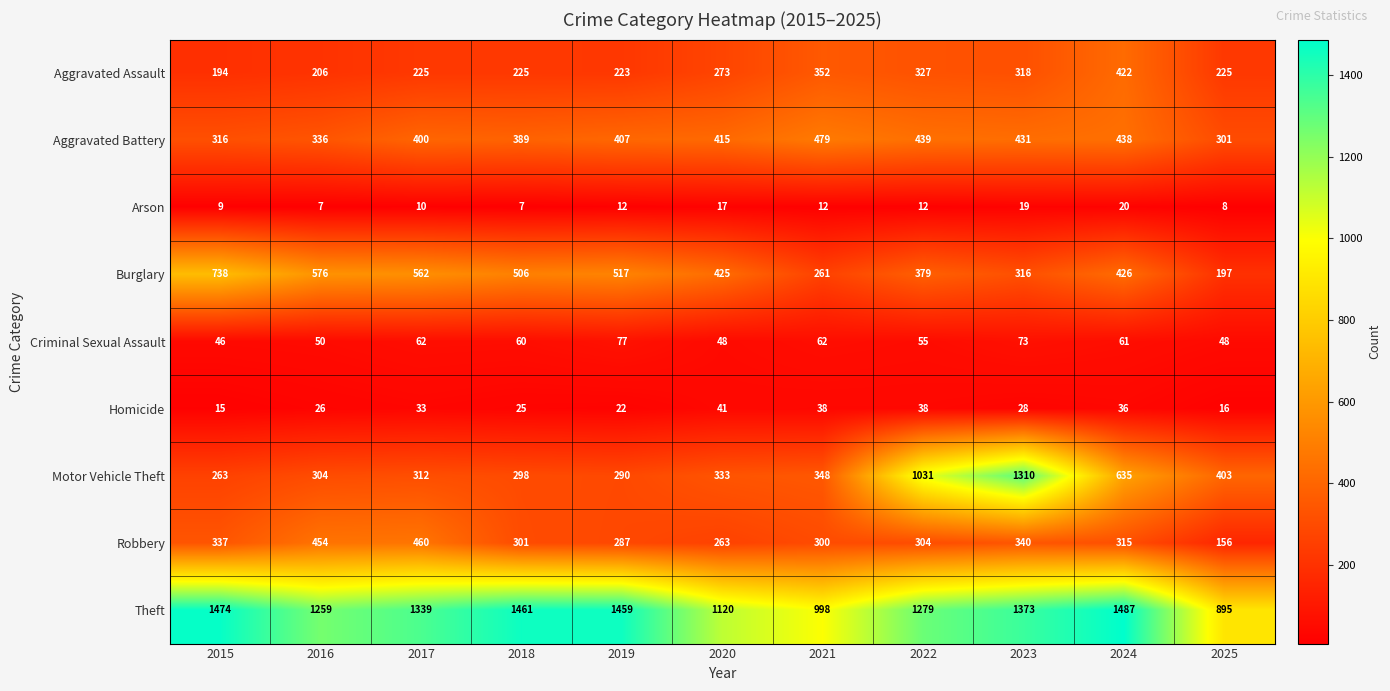

What is the sum of all Burglary values?

4903